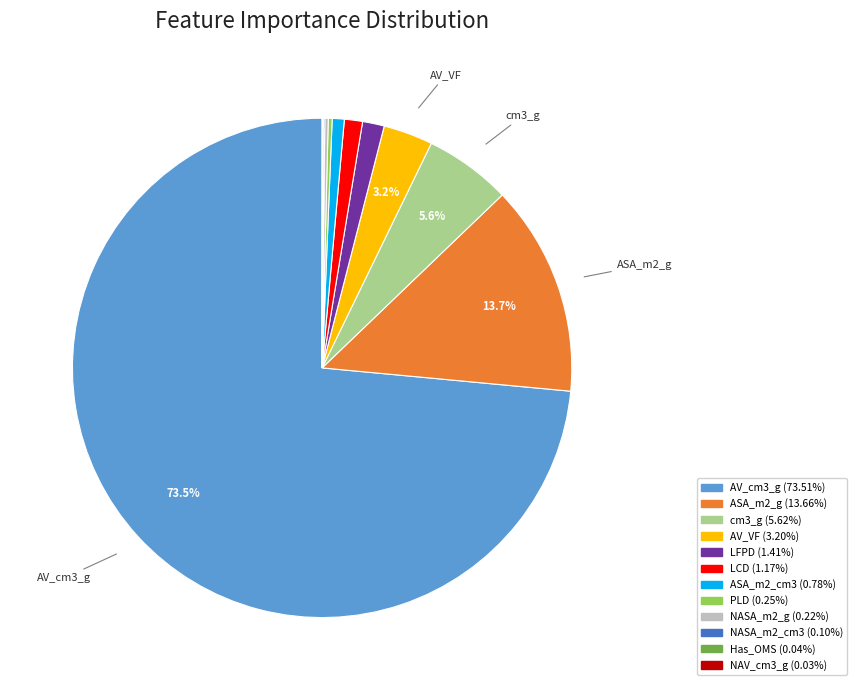

Is there a majority slice in this chart?

Yes